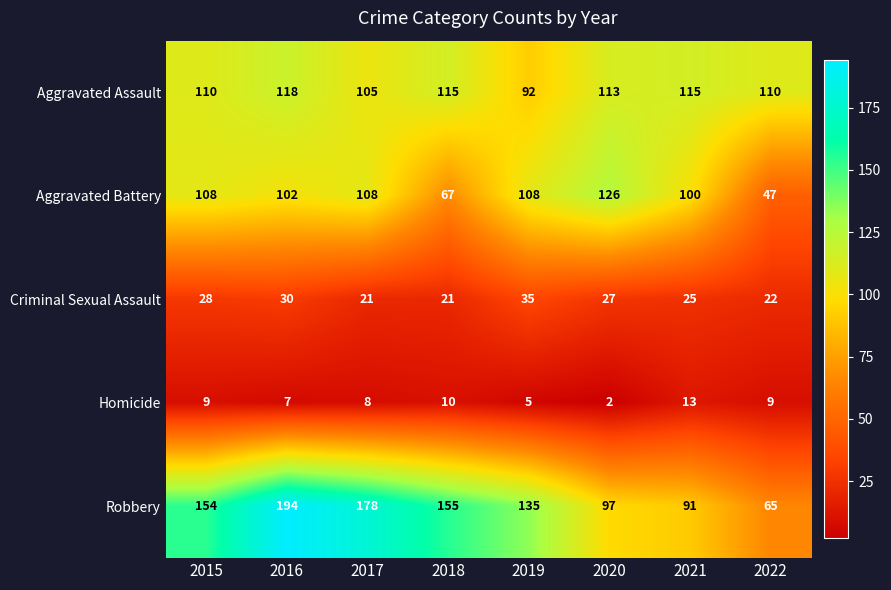

Where does the Aggravated Assault series first go above 113?

2016